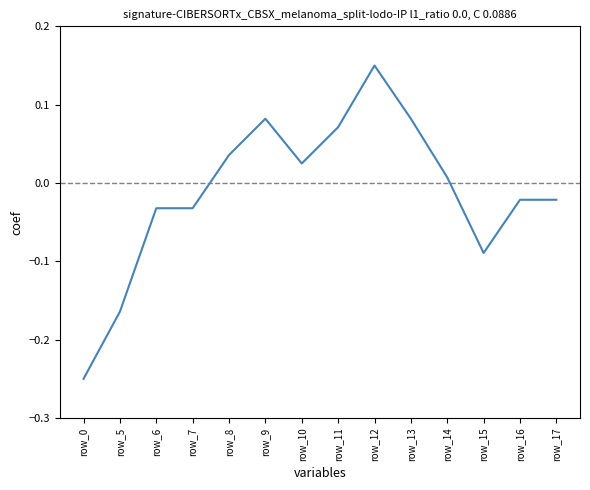

What is the change in value from row_0 to row_9?

+0.3